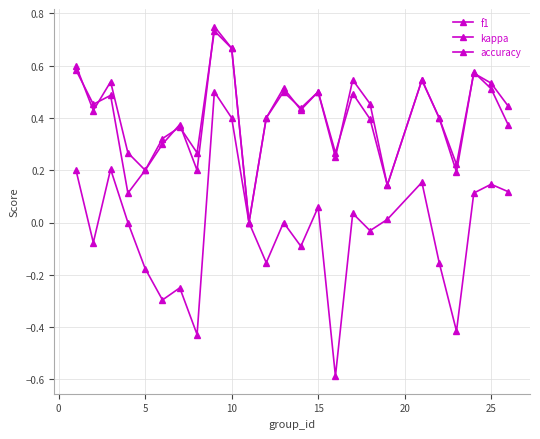

What is the value of the accuracy point at the 17th from the left?

0.5